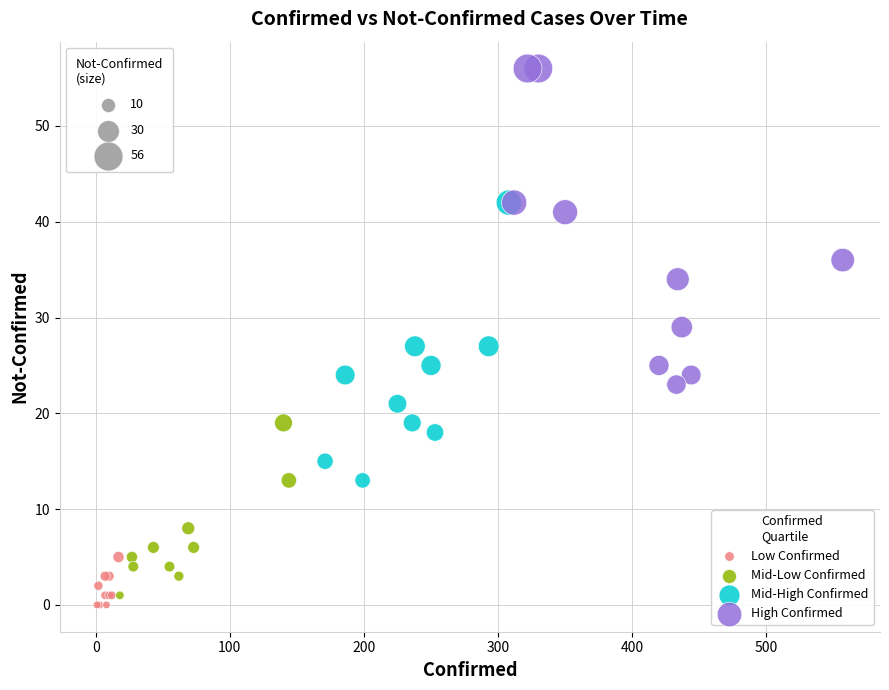

Which series contains the highest Y value?

High Confirmed